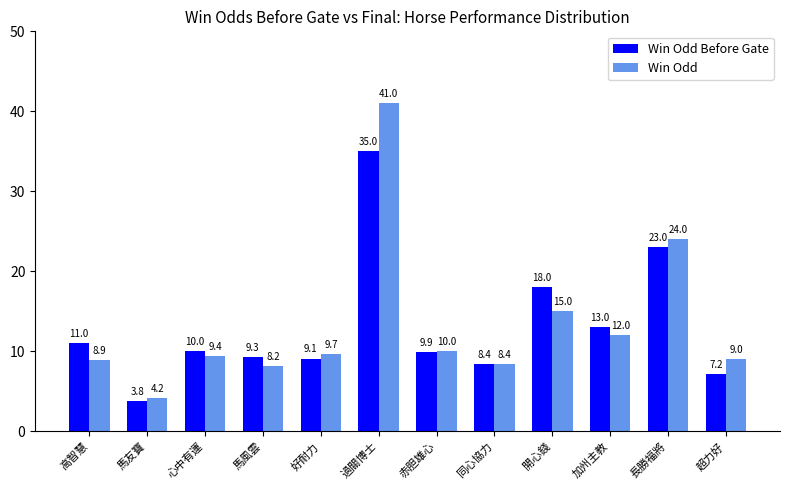

Reading right to left, extract all data points from this chart.

Win Odd Before Gate: 超力好=7.2	長勝福將=23.0	加州主教=13.0	開心錢=18.0	同心協力=8.4	赤胆雄心=9.9	過關博士=35.0	好耐力=9.1	馬風雲=9.3	心中有運=10.0	馬友寶=3.8	高智慧=11.0
Win Odd: 超力好=9.0	長勝福將=24.0	加州主教=12.0	開心錢=15.0	同心協力=8.4	赤胆雄心=10.0	過關博士=41.0	好耐力=9.7	馬風雲=8.2	心中有運=9.4	馬友寶=4.2	高智慧=8.9